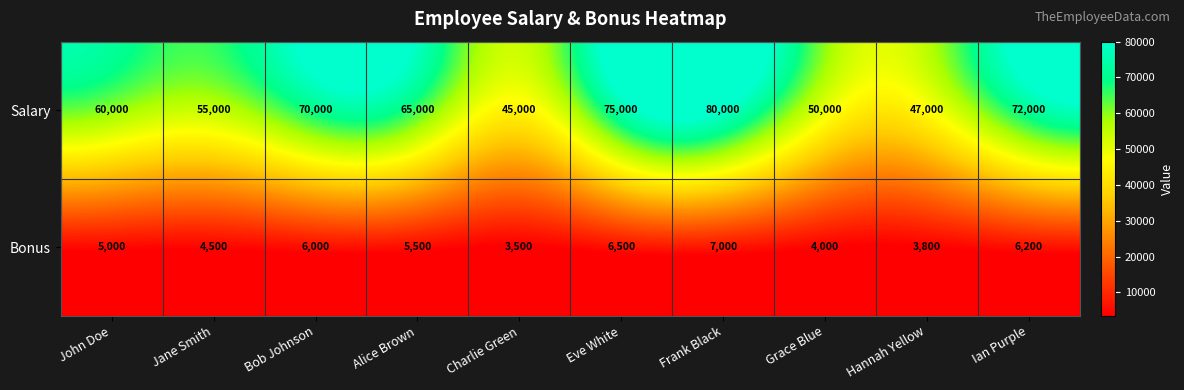

Which series changed the most between John Doe and Hannah Yellow?

Salary